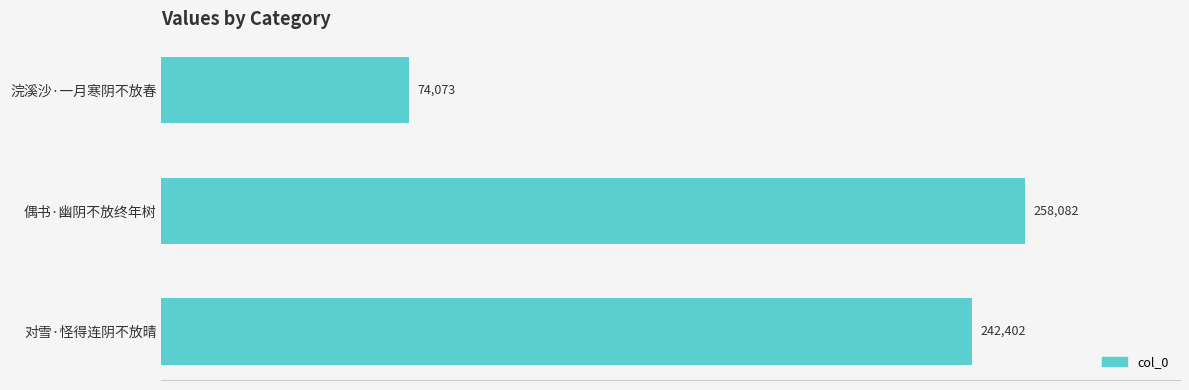

What is the value of the 3rd bar from the top?

242402